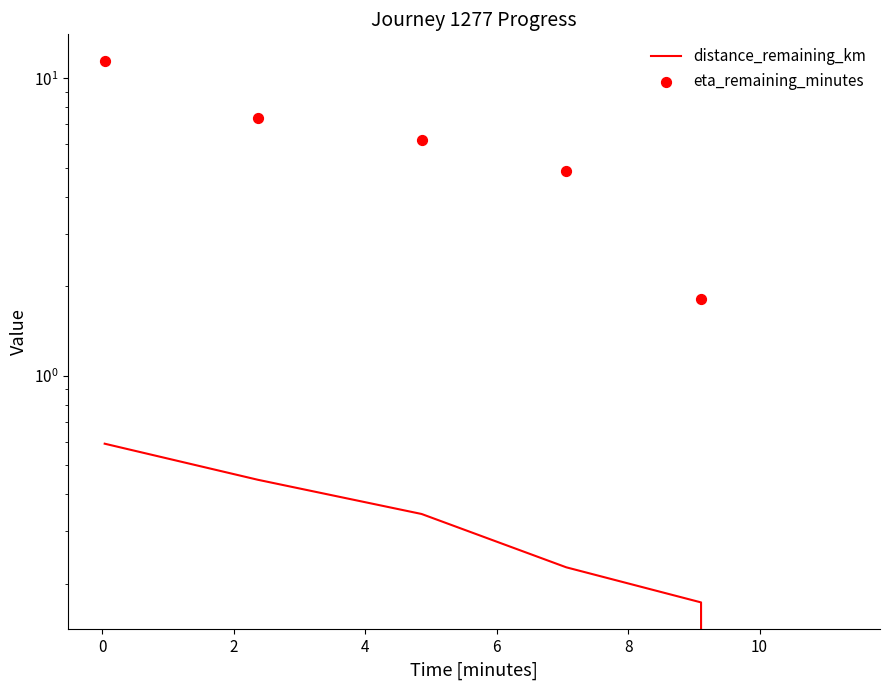

Which series reaches the minimum Y coordinate?

distance_remaining_km